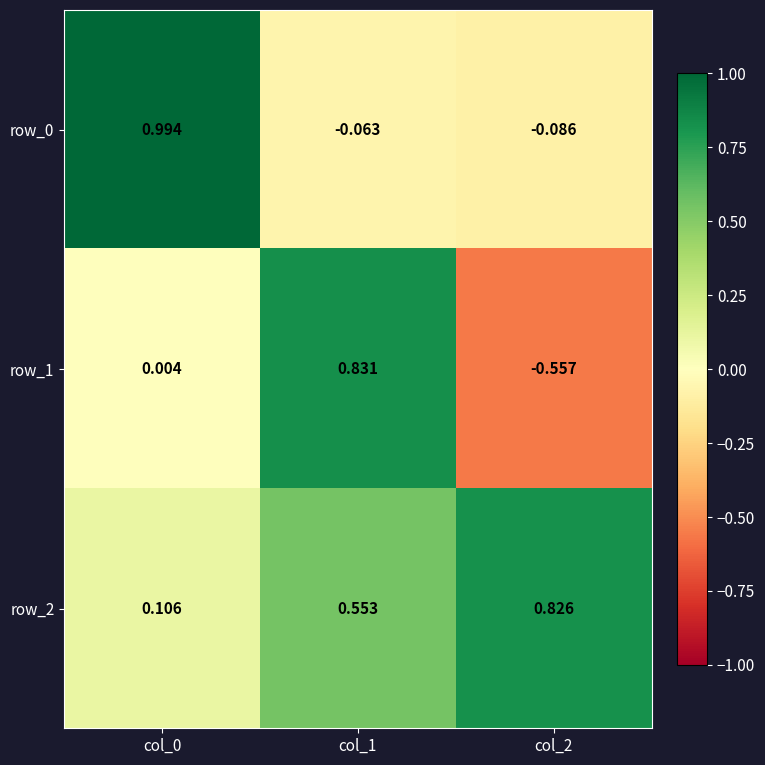

Is the value of row_0 at col_1 greater than the value of row_1 at col_2?

Yes